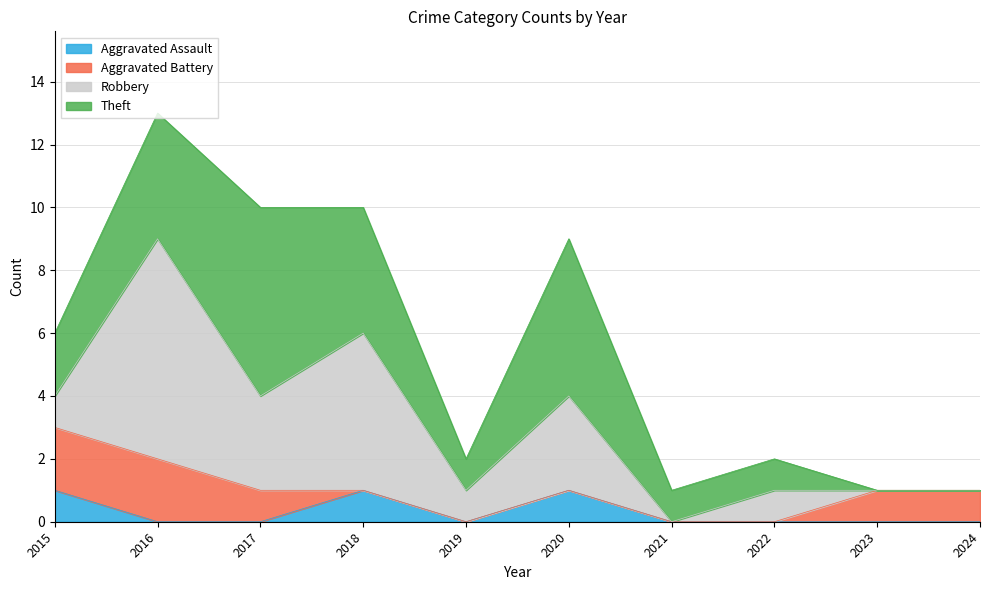

How many Theft values are between 1 and 4?

6